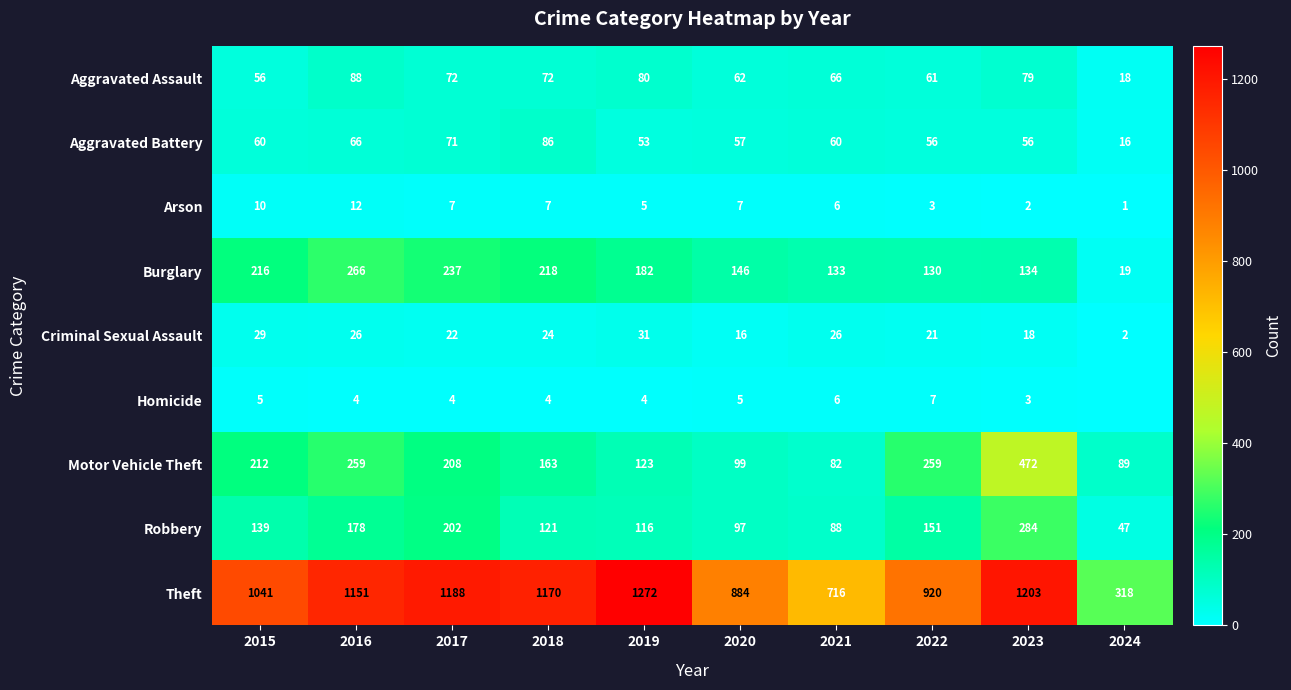

Where does the Motor Vehicle Theft series first go above 208?

2015